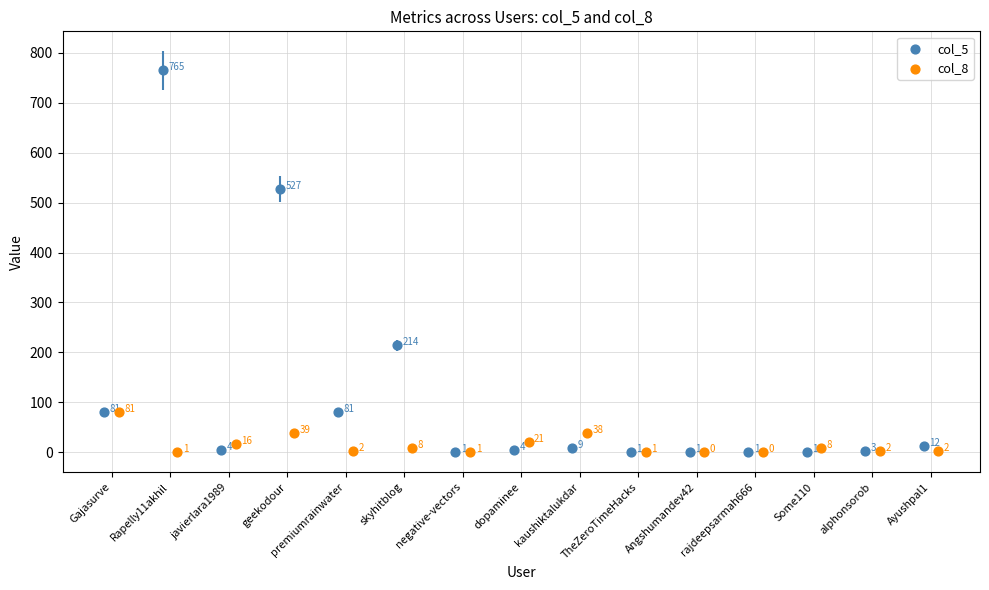

Which series has the largest total across all categories?

col_5